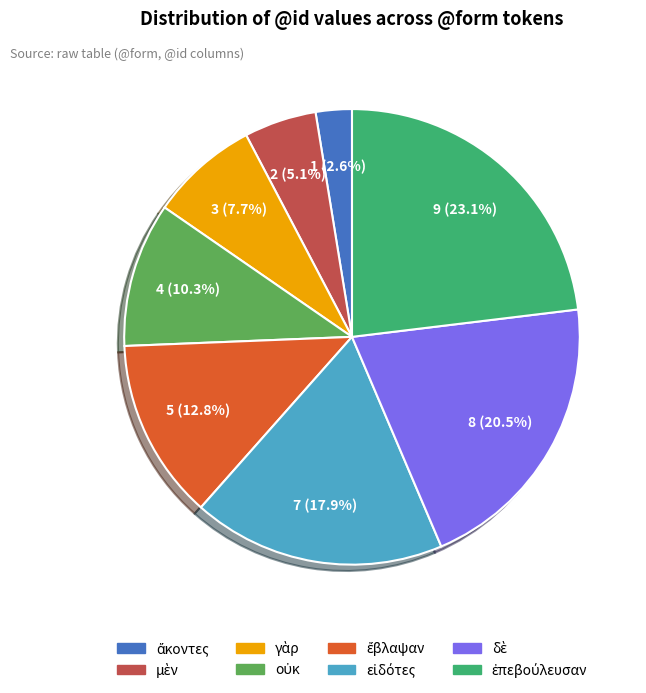

Is there any slice that represents more than half of the pie?

No